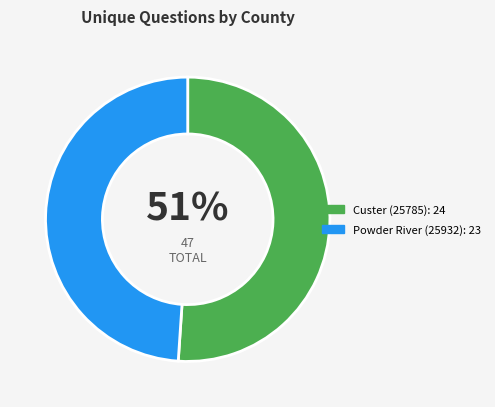

To the nearest percent, what is the difference between the Custer (25785) and Powder River (25932) slice percentages?

2%